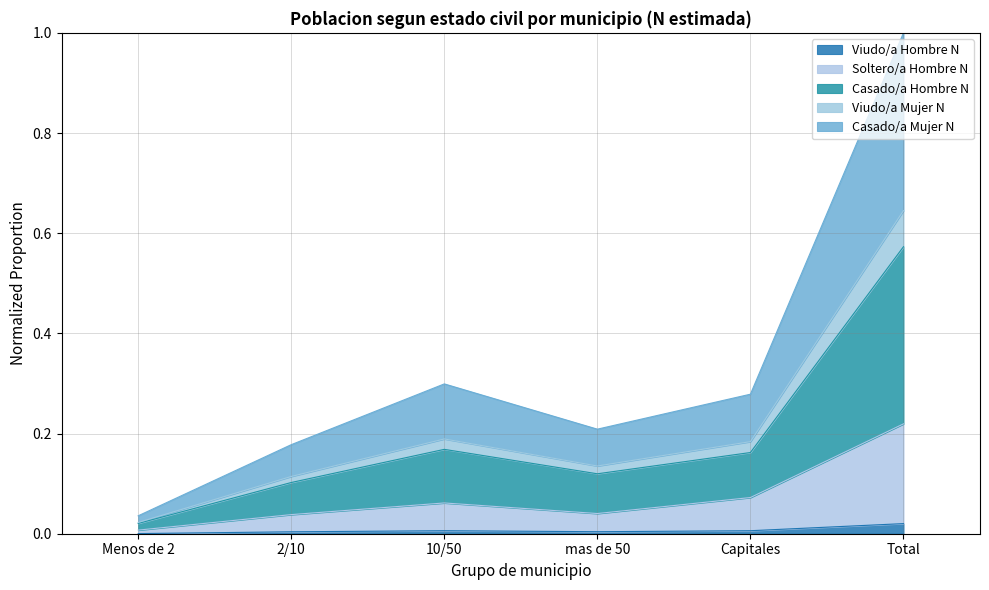

True or false: Viudo/a Hombre N and Casado/a Hombre N intersect in this chart.

False